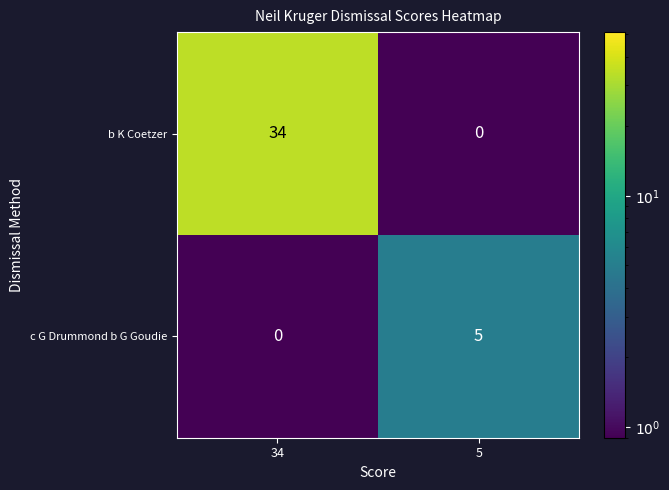

What is the difference between the b K Coetzer values at 5 and 34?

34